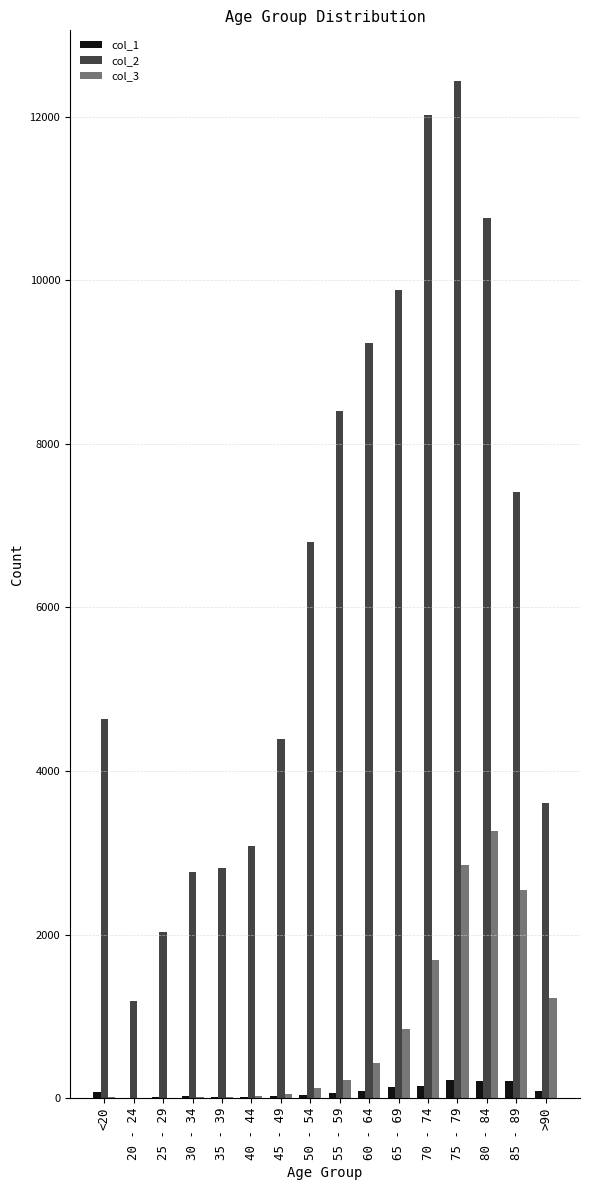

What is the greatest value displayed?

12434